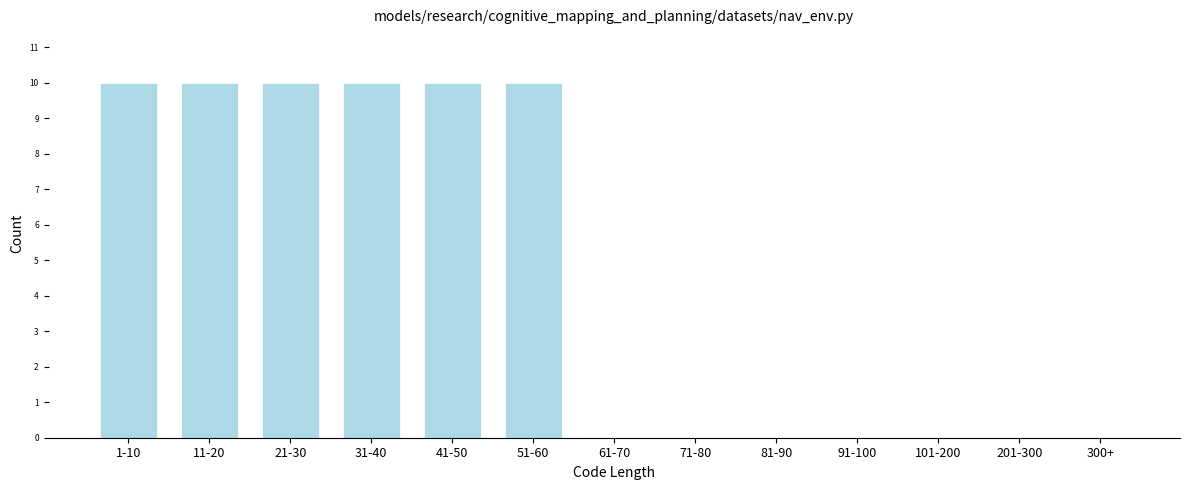

Reading right to left, list all the values displayed in this chart.

300+=0	201-300=0	101-200=0	91-100=0	81-90=0	71-80=0	61-70=0	51-60=10	41-50=10	31-40=10	21-30=10	11-20=10	1-10=10